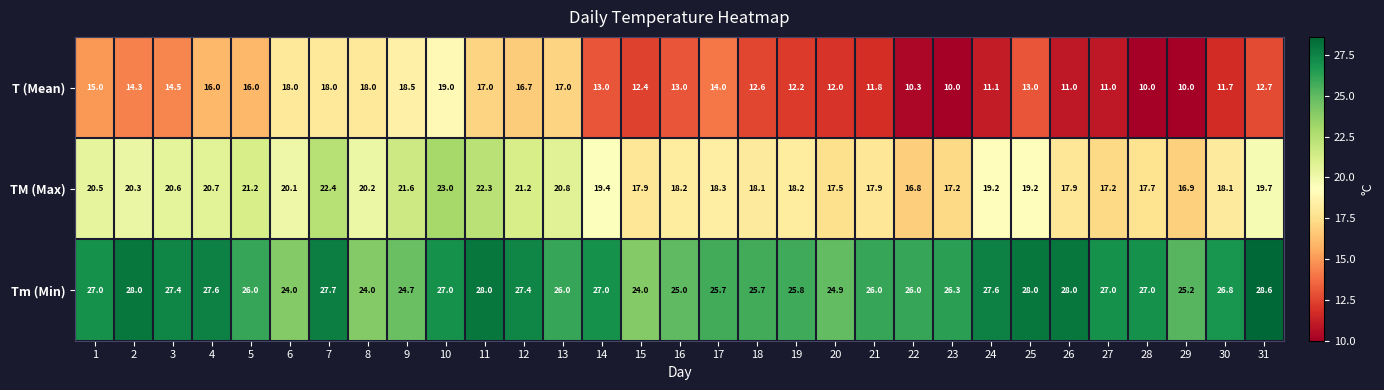

At how many categories does at least one series exceed 12?

31